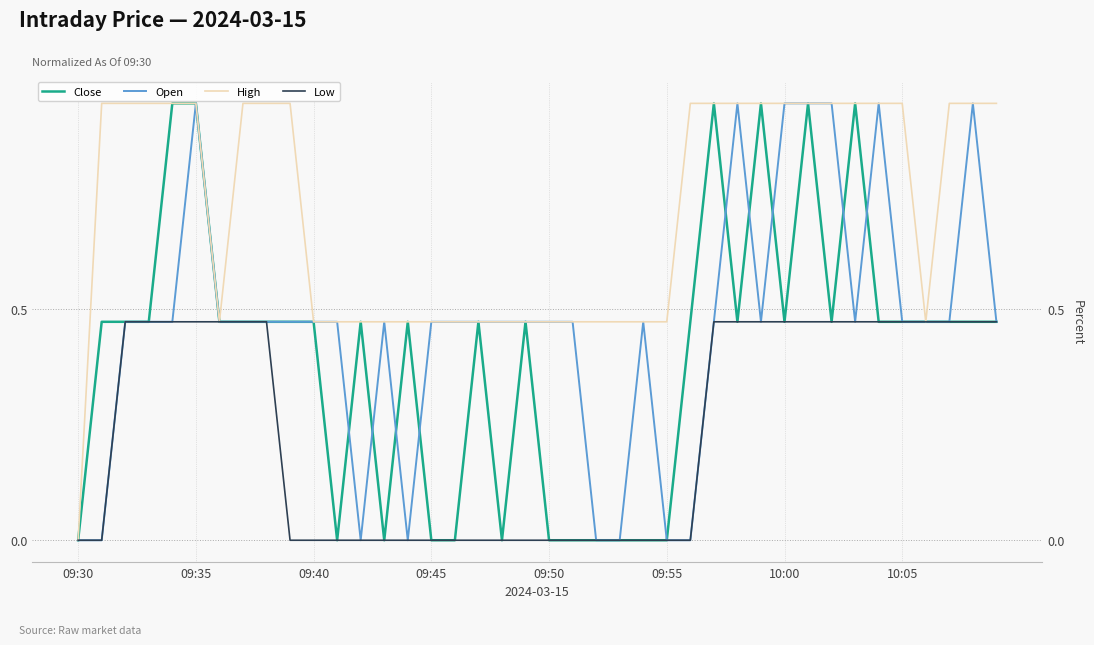

What is the average value of the Low series?

0.2